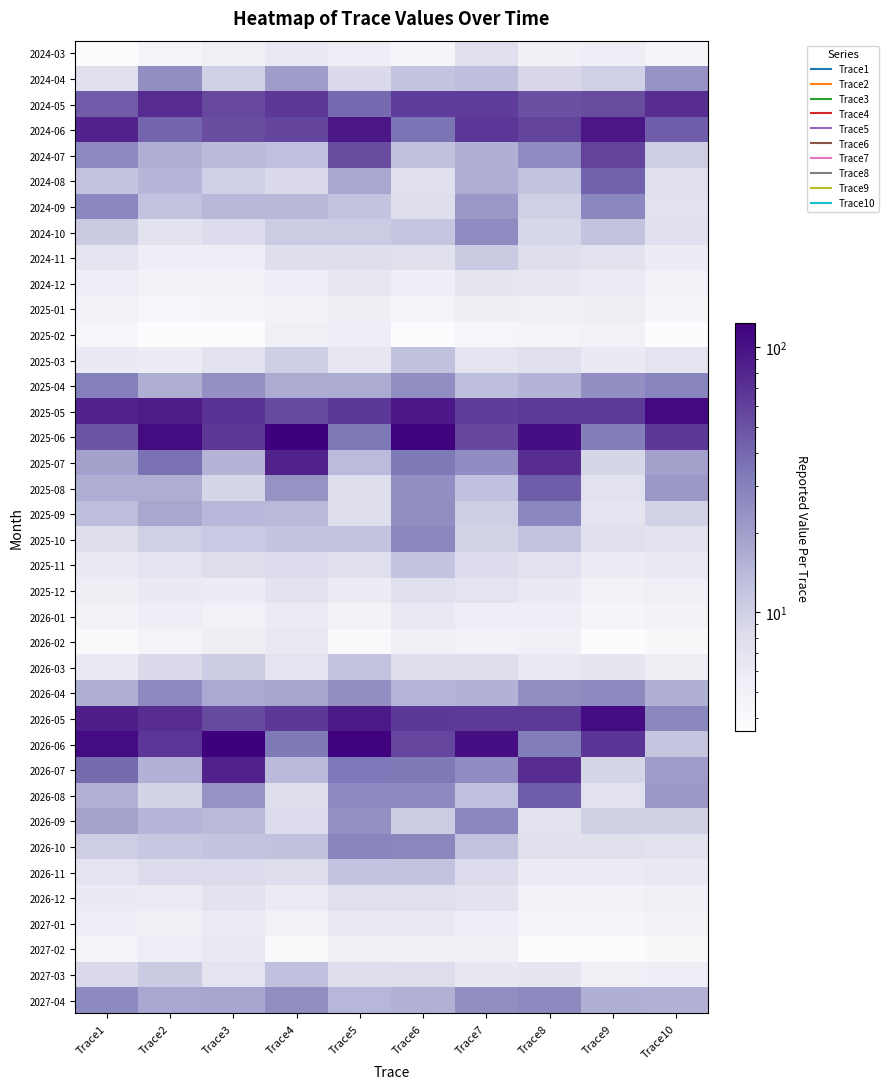

Which has a higher value, Trace7 or Trace1?

Trace7